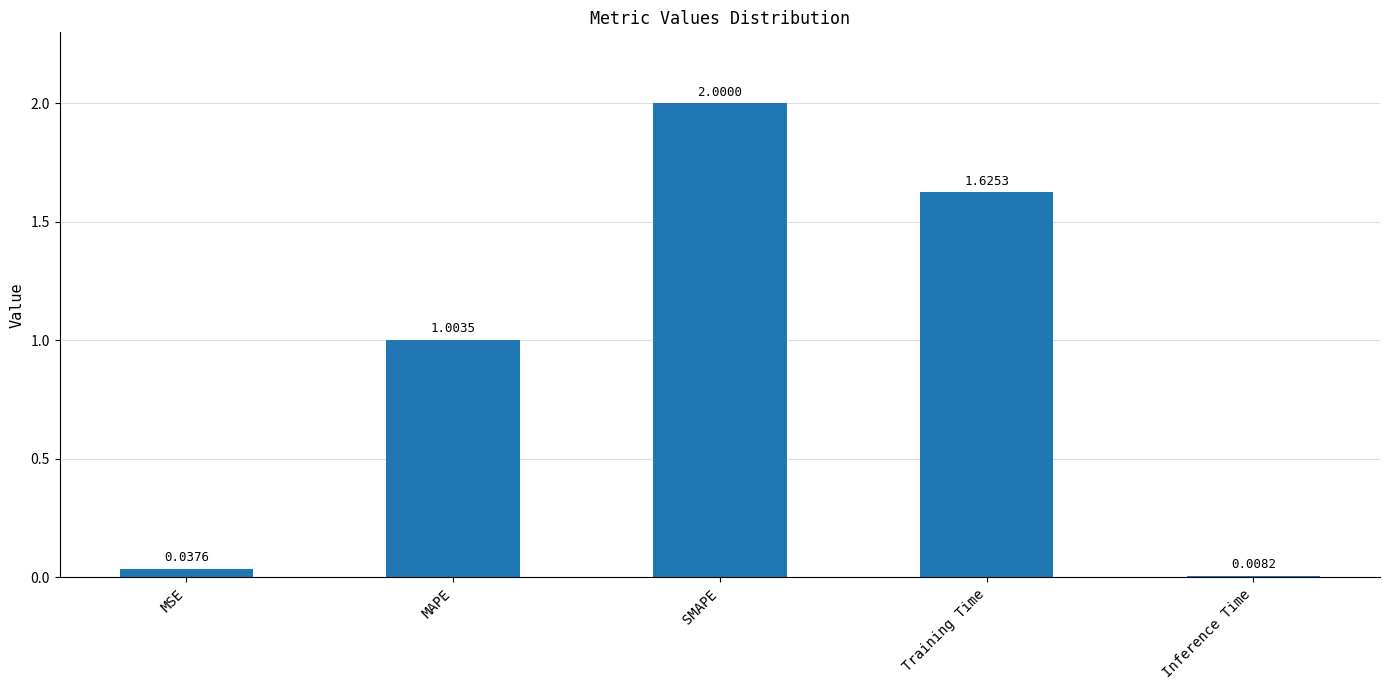

Rank the categories by value from highest to lowest.

SMAPE, Training Time, MAPE, MSE, Inference Time